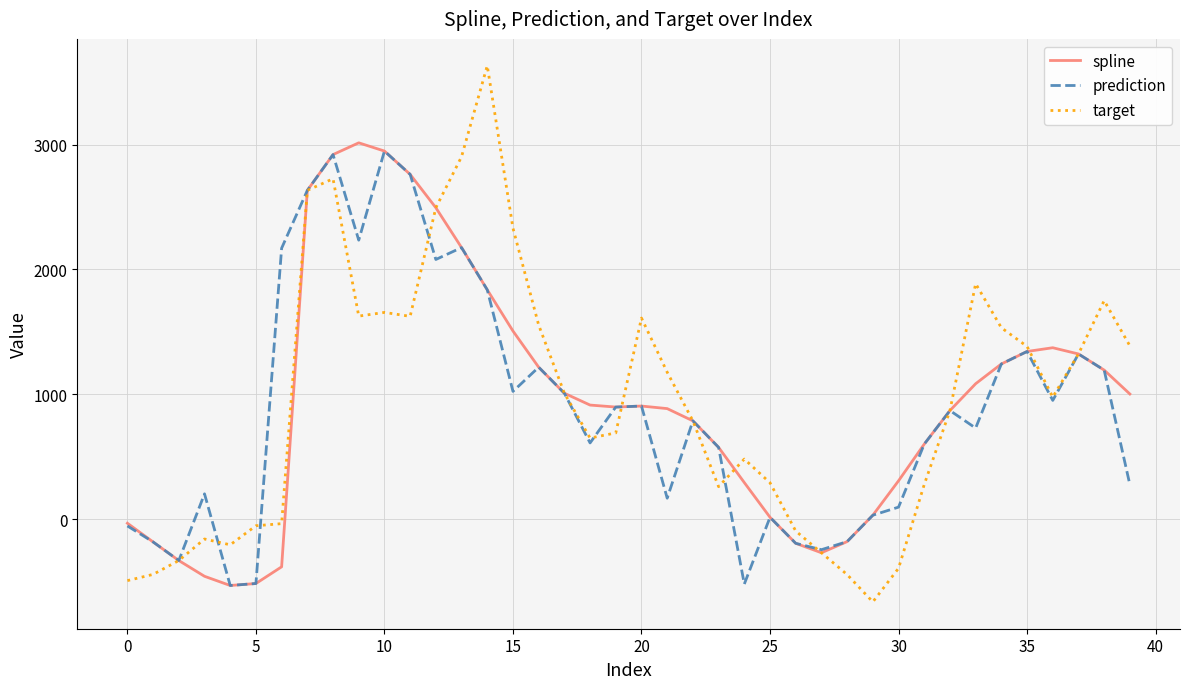

Which series has the largest range (max minus min)?

target